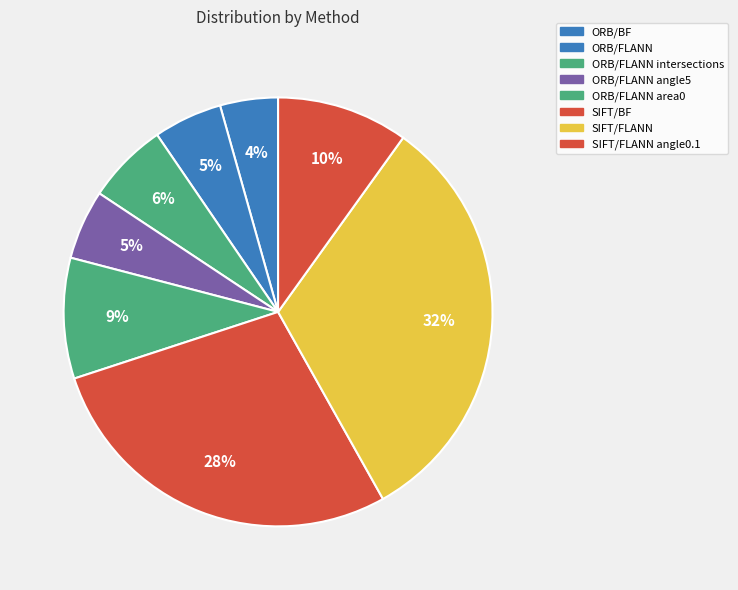

What percentage is the ORB/FLANN angle5 slice, to the nearest percent?

5%